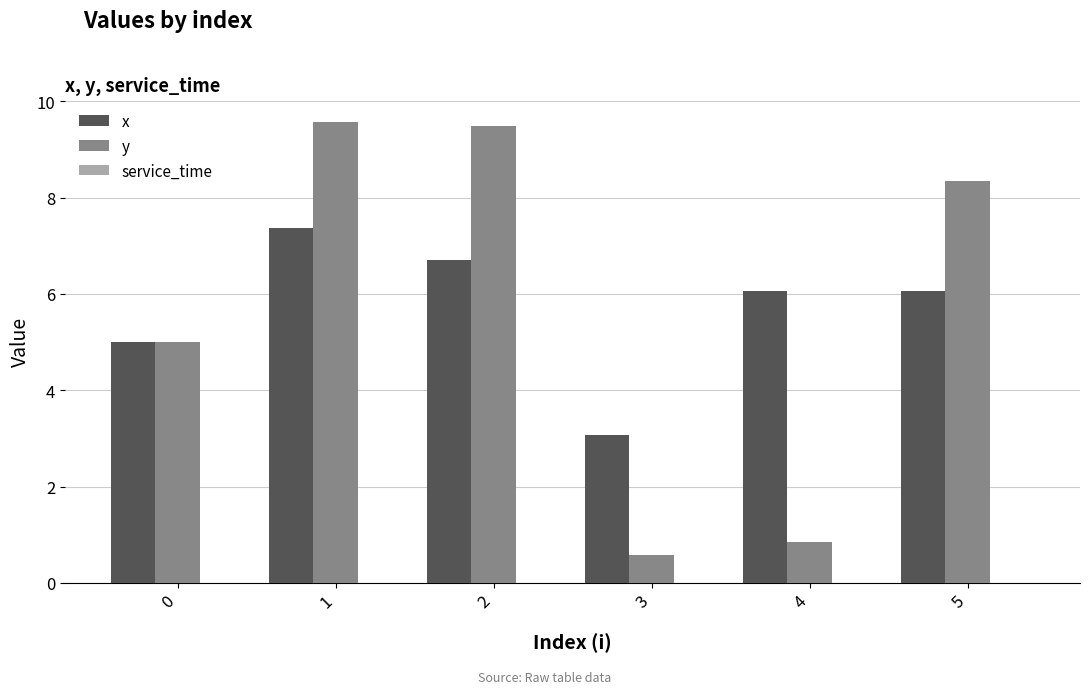

What is the highest value of the x series?

7.4